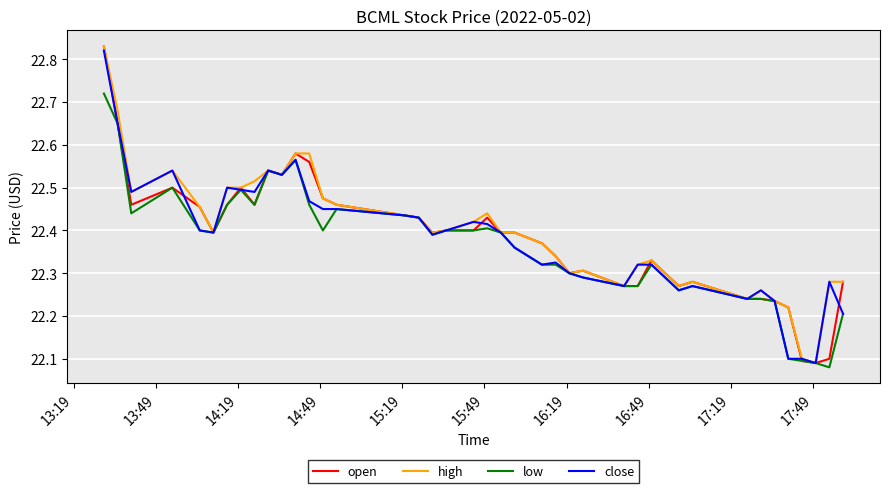

How many interior local valleys does the close series have?

10